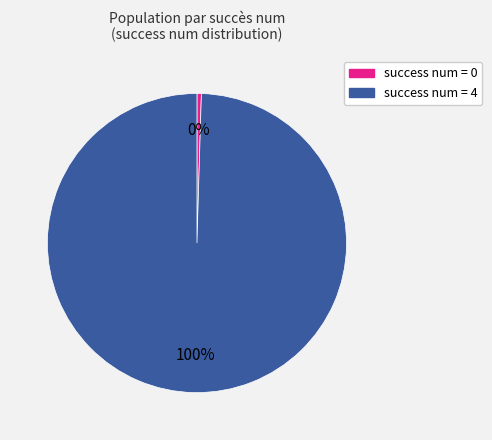

Is there any slice that represents more than half of the pie?

Yes